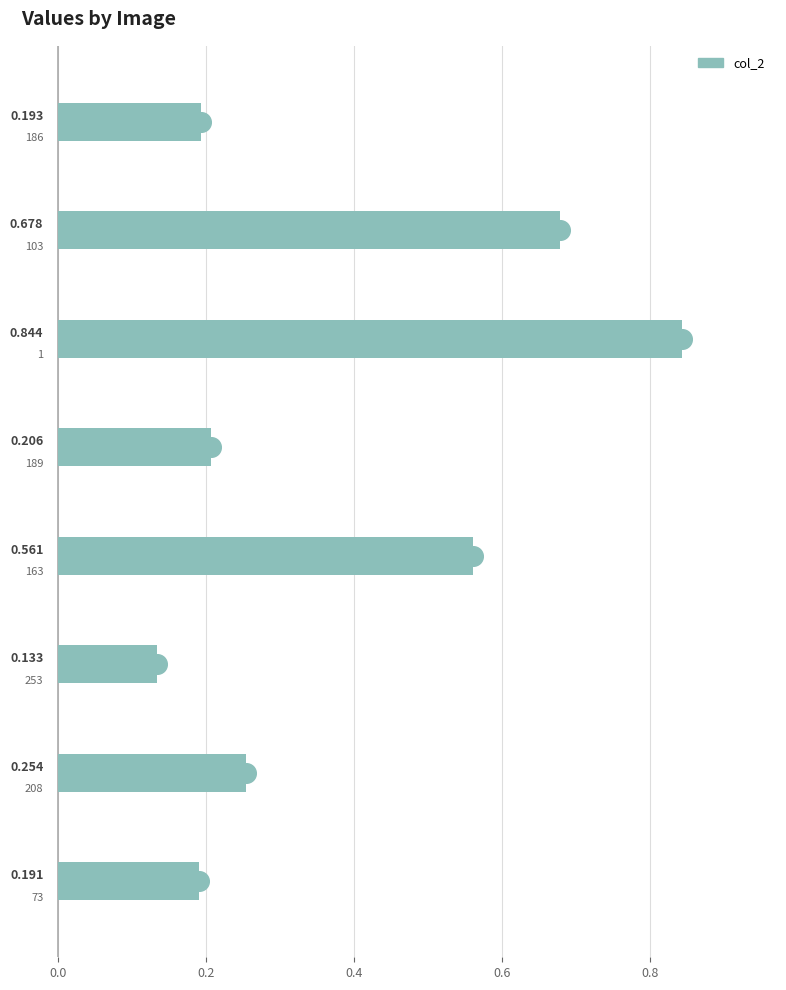

Which has a higher value, 0.6 or 0.4?

0.4